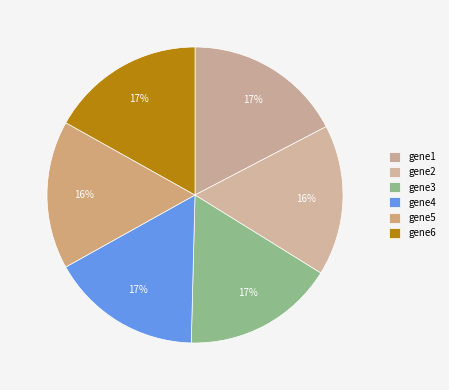

To the nearest percent, what is the combined percentage of gene3 and gene6?

33%